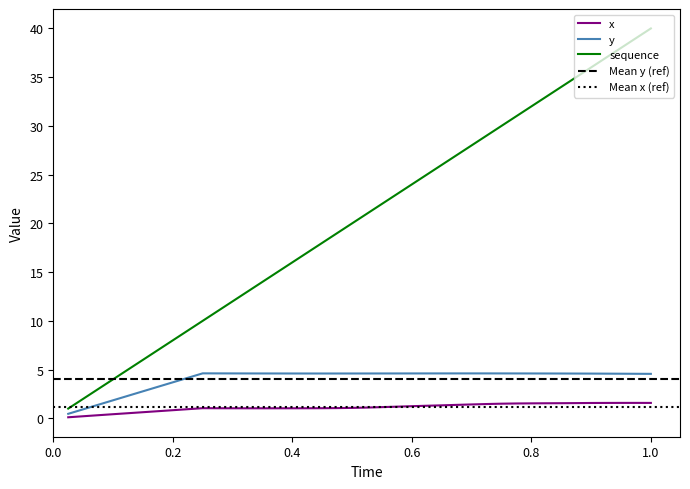

Does the chart display data point markers on the line(s)?

No